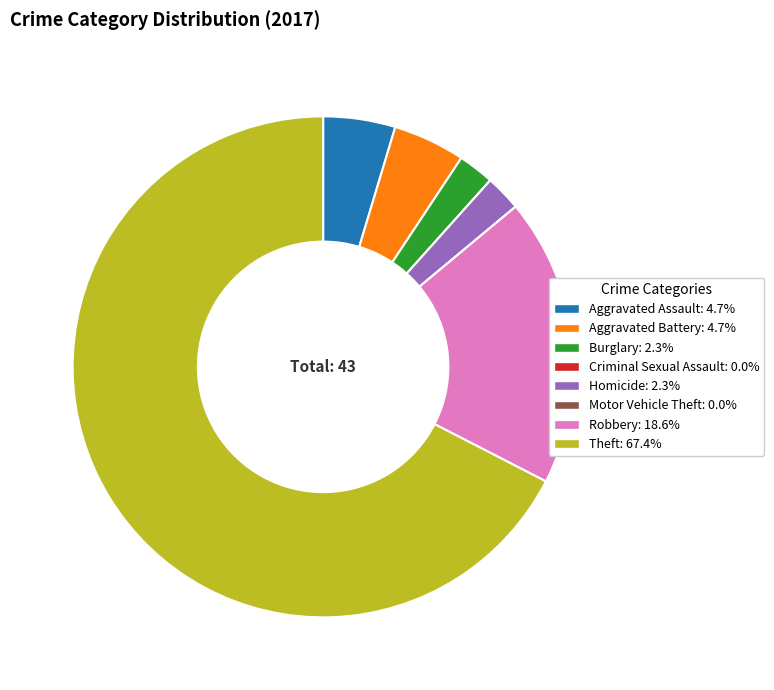

What is the largest slice in the pie chart?

Theft